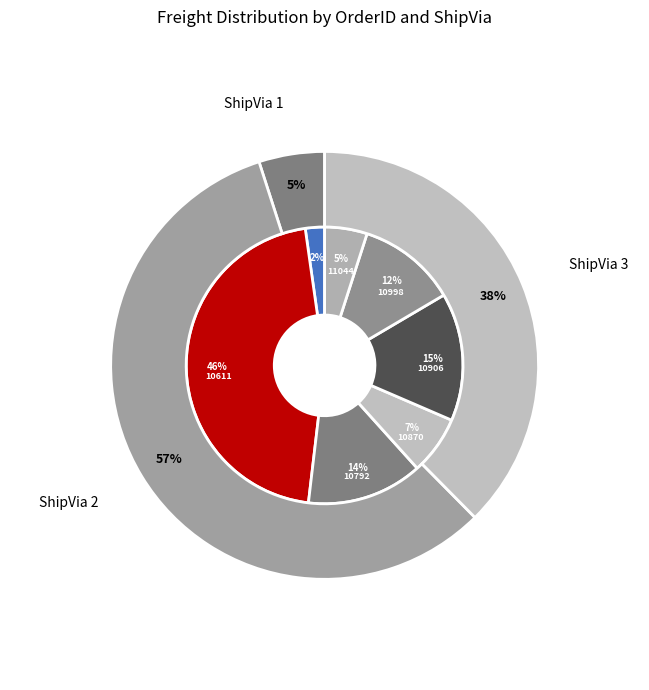

Which slice is the largest?

10611